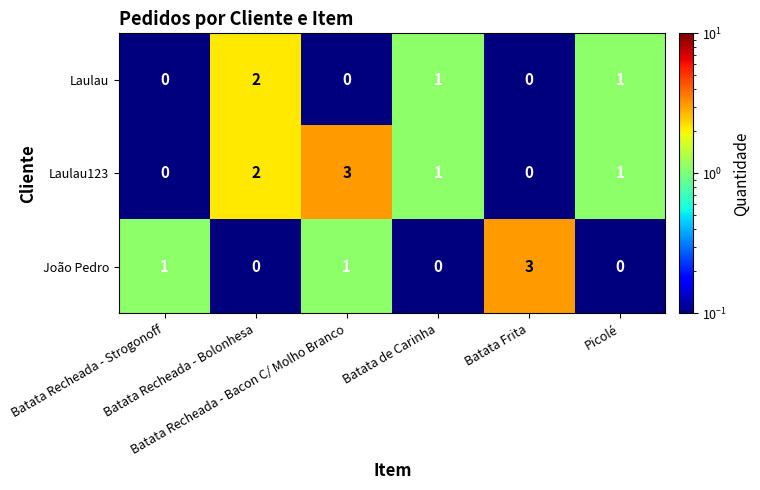

What is the maximum value for Laulau123?

3